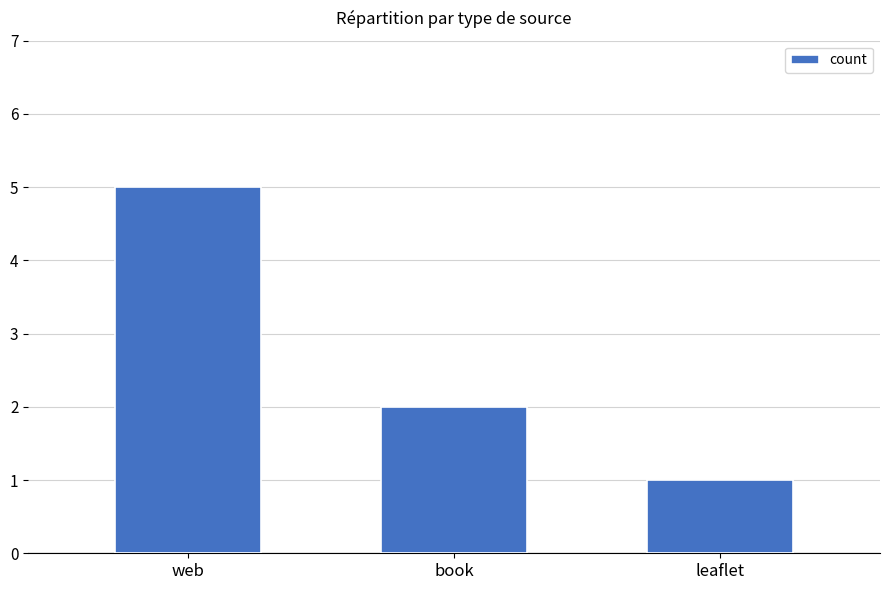

What is the change in value from web to leaflet?

-4